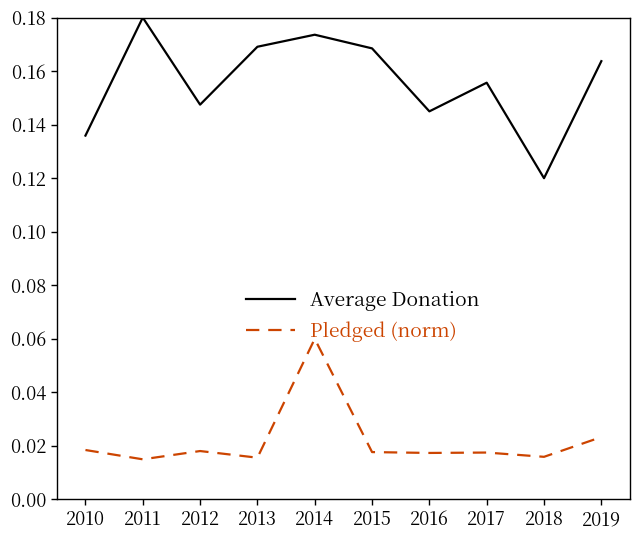

True or false: Average Donation has more than 2 points higher than both neighbors.

True